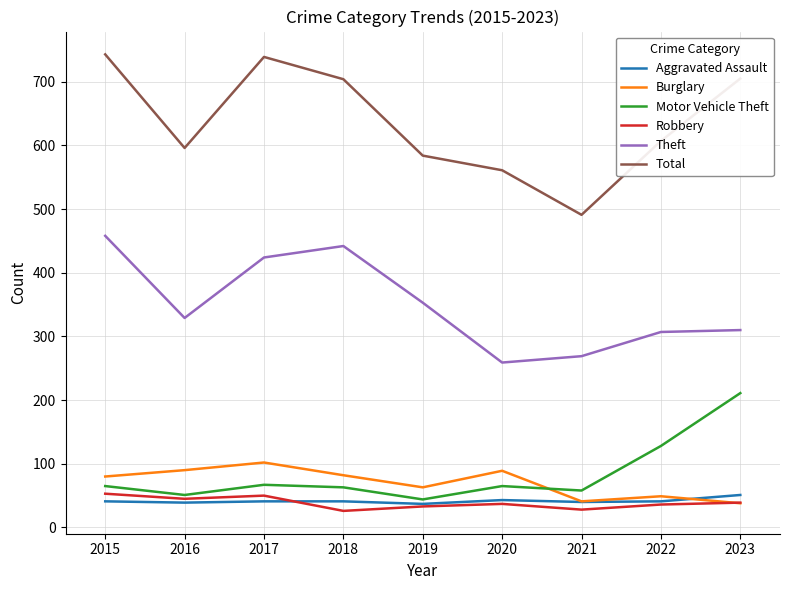

The value of Aggravated Assault at 2016 is 64. True or false?

False